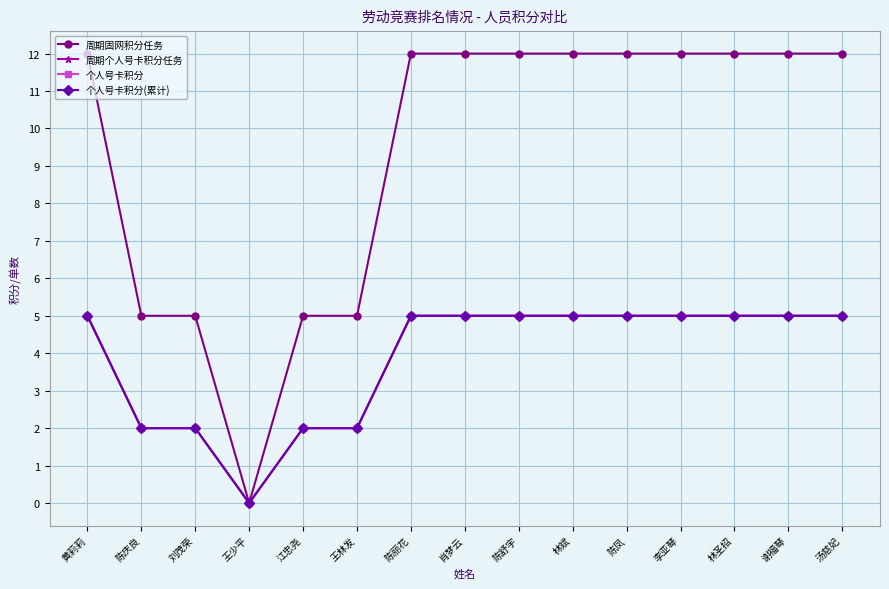

What is the greatest value displayed?

12